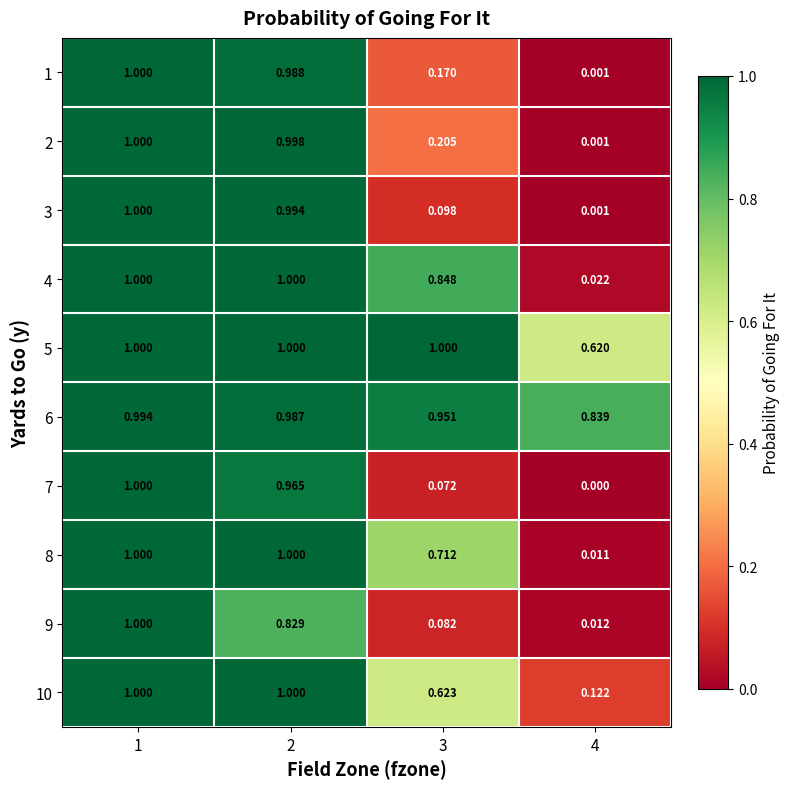

How many categories are shown in the chart?

4